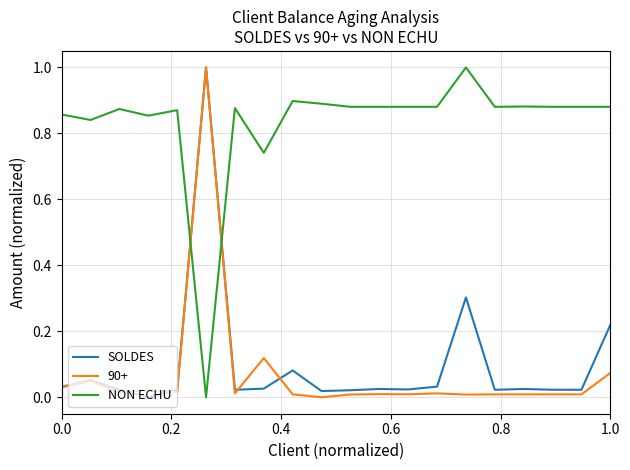

Which series has the largest total across all categories?

NON ECHU